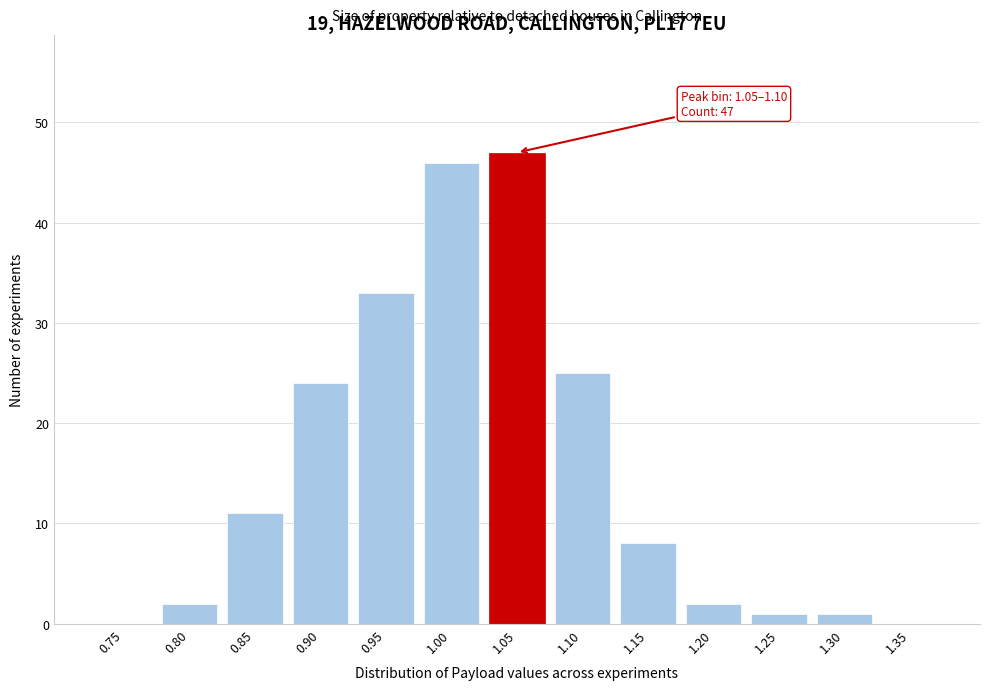

Reading left to right, transcribe all the data shown in this chart.

0.75=0	0.80=2	0.85=11	0.90=24	0.95=33	1.00=46	1.05=47	1.10=25	1.15=8	1.20=2	1.25=1	1.30=1	1.35=0